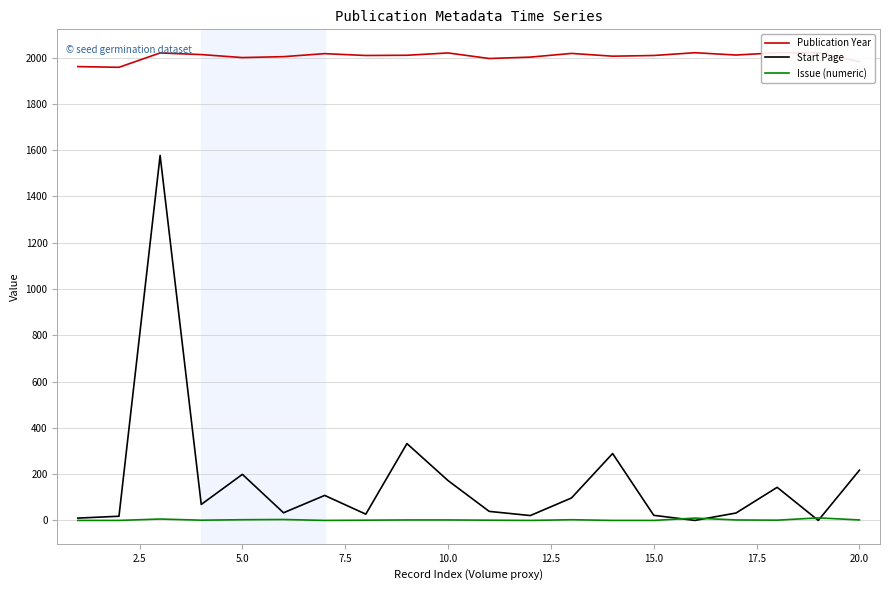

True or false: Publication Year has more than 1 points higher than both neighbors.

True